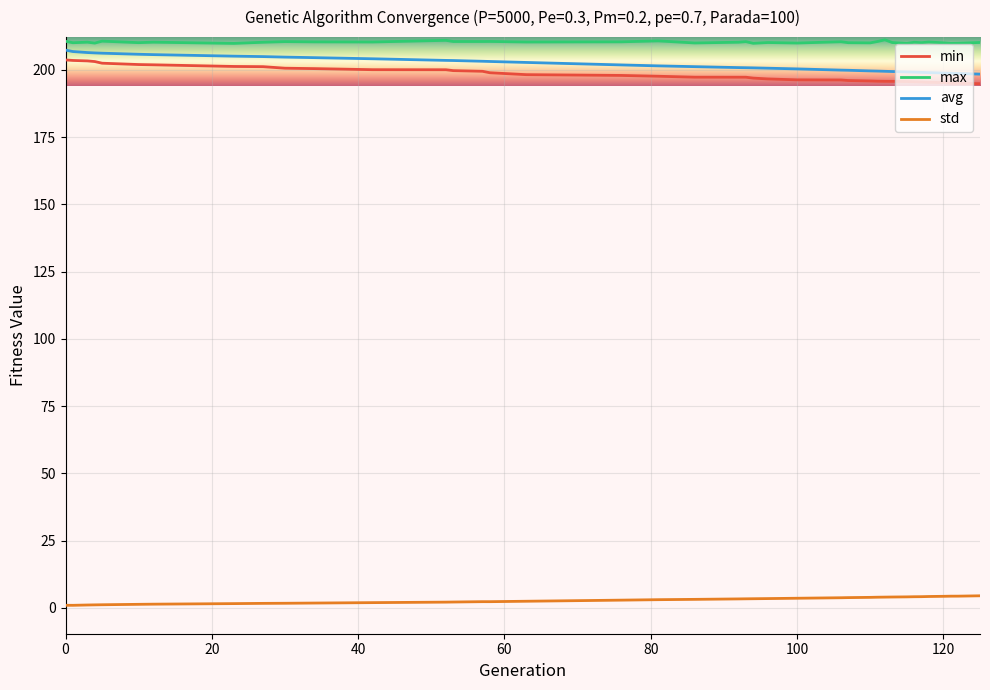

What is the minimum value shown in the chart?

1.0